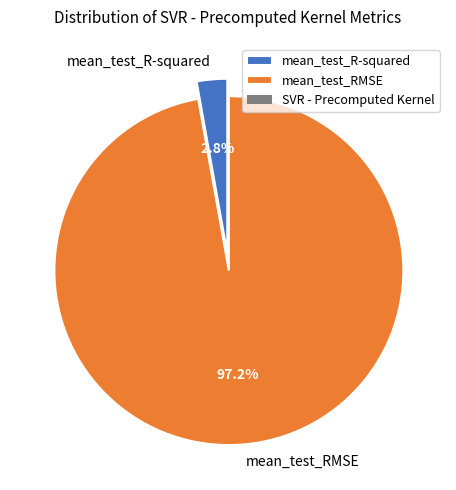

To the nearest percent, what portion does mean_test_RMSE represent?

97%